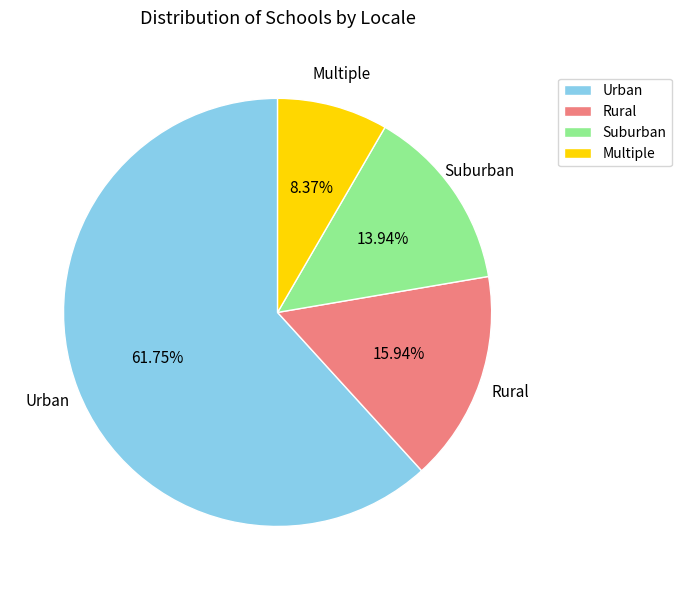

To the nearest percent, what percentage of the pie is Suburban?

14%